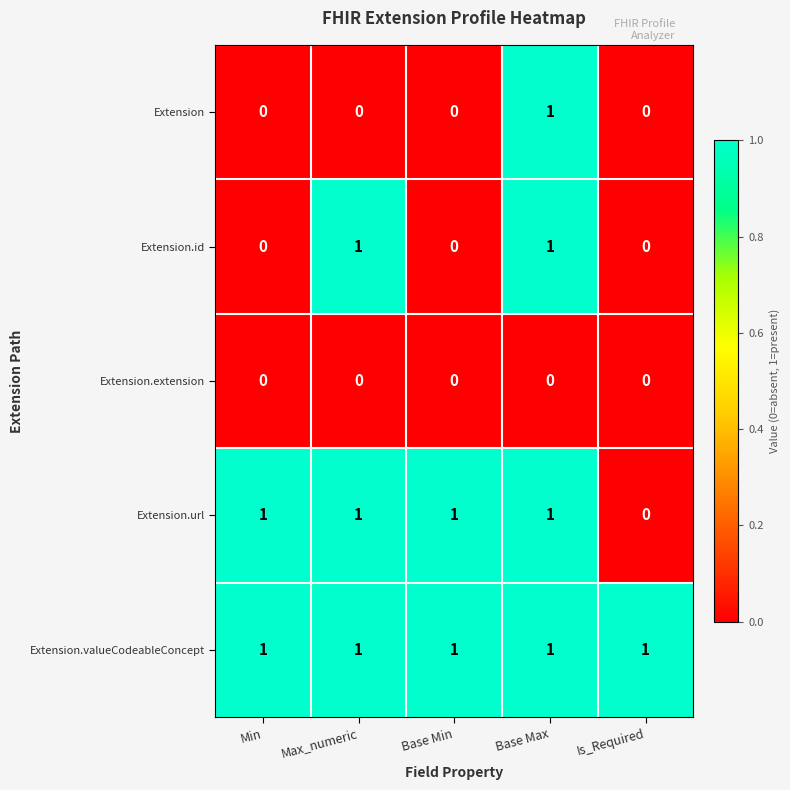

What is the greatest value displayed?

1